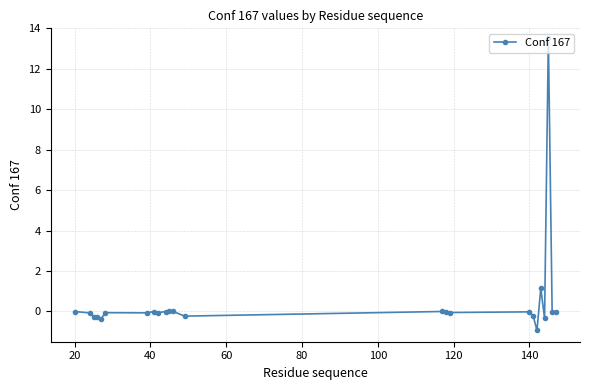

What is the value of the 20th point from the left?

1.1